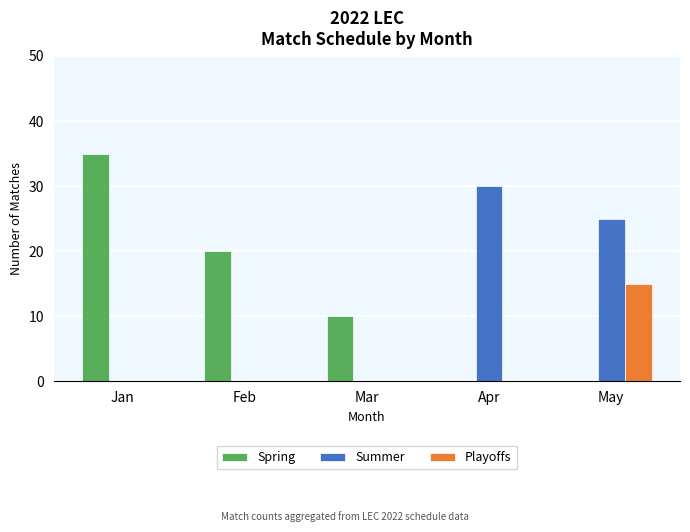

The Playoffs series shows 15 at May. True or false?

True